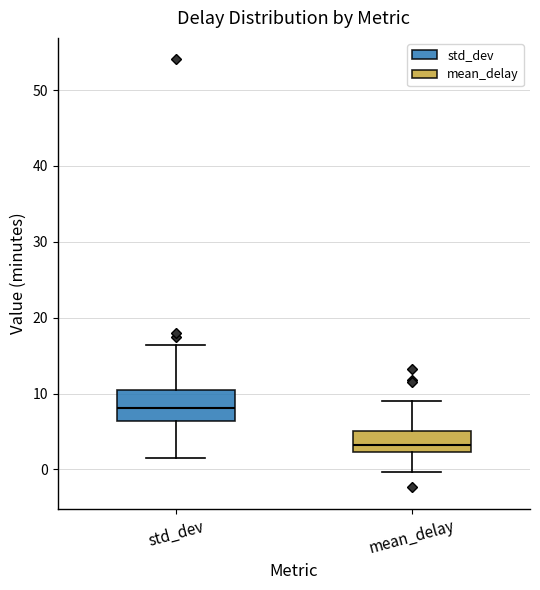

Where does the upper whisker of the box for std_dev end on the y-axis? The values are not printed on the chart, so give them approximately, as read against the axis.

16